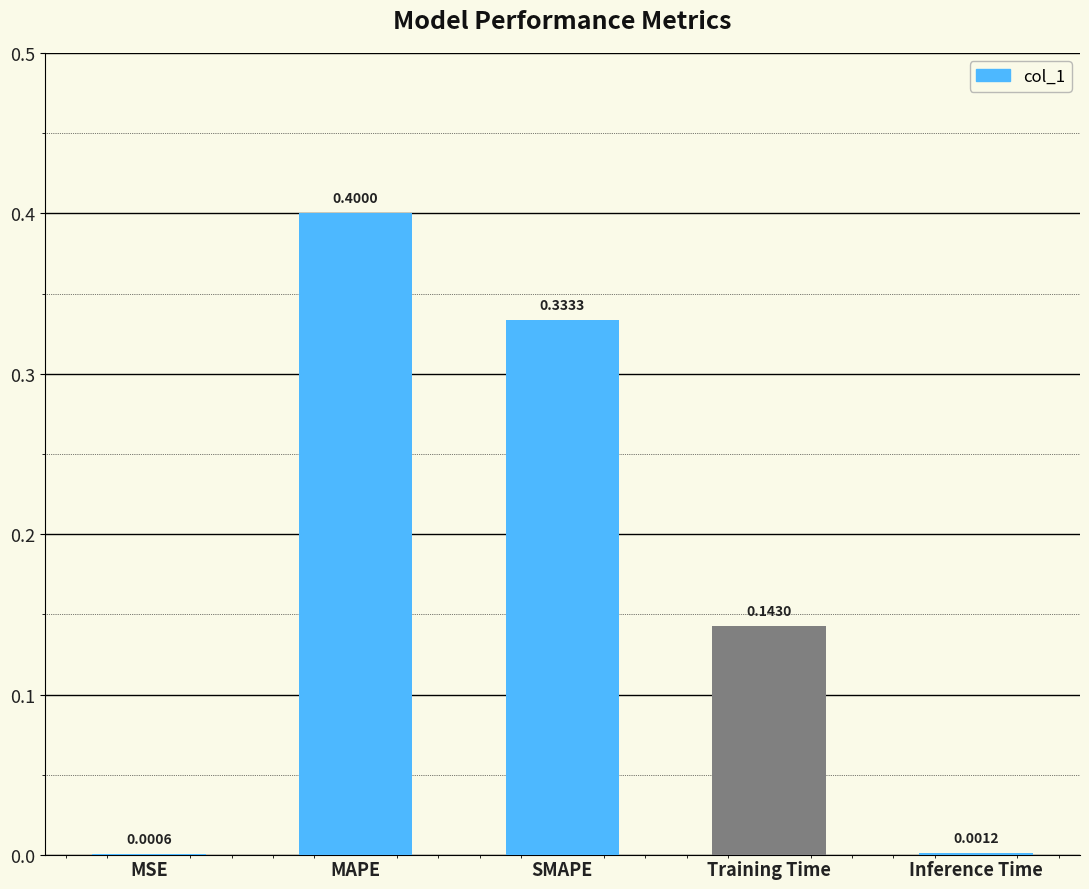

What is the sum of all values?

0.9